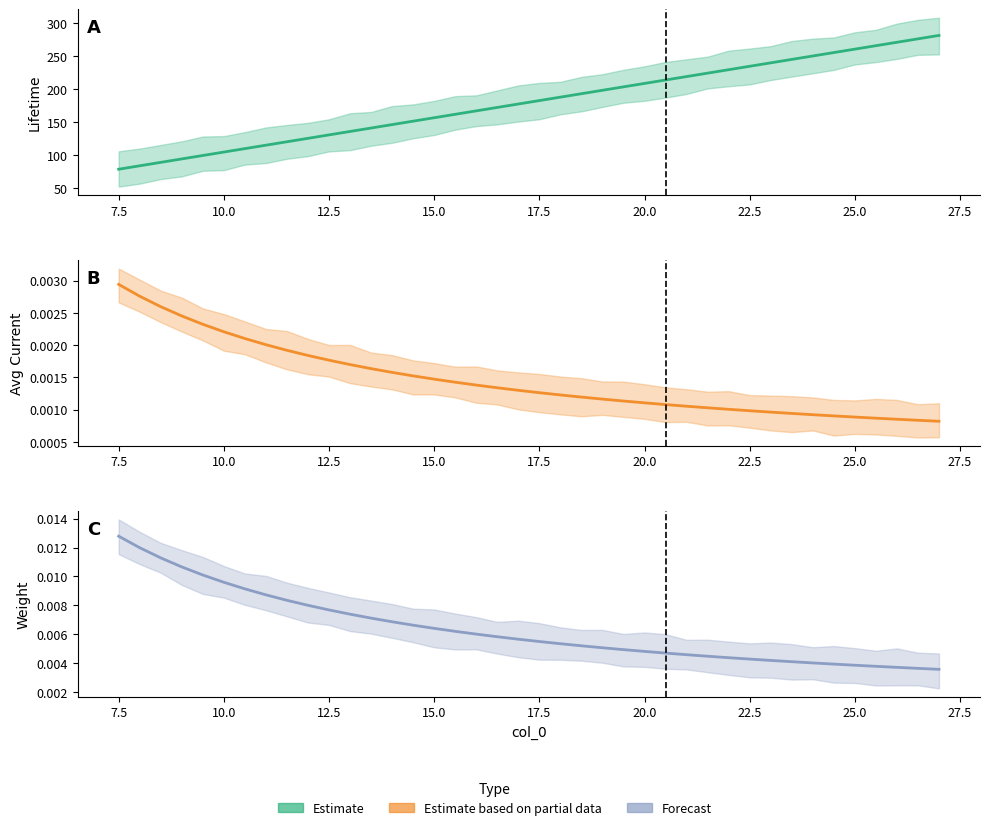

True or false: Weight has a value of 0.0 at 12.5.

False